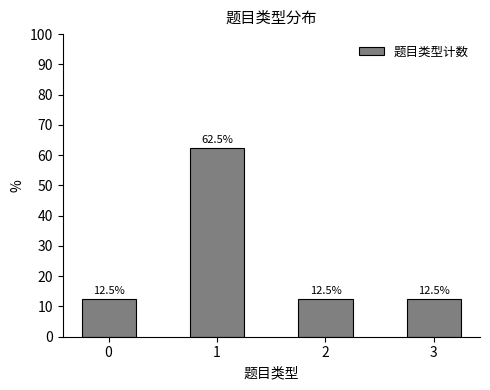

Read the value at 3.

12.5